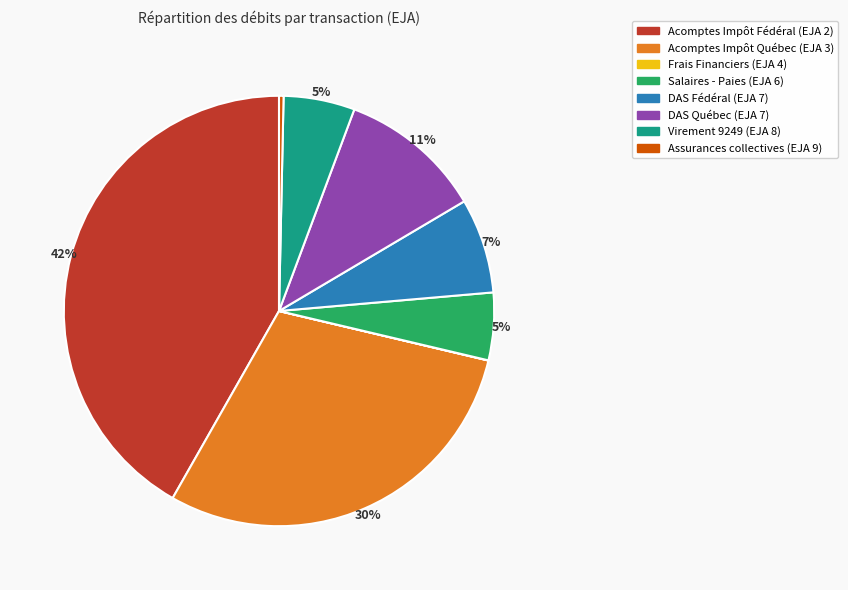

Which slice is the largest?

Acomptes Impôt Fédéral (EJA 2)